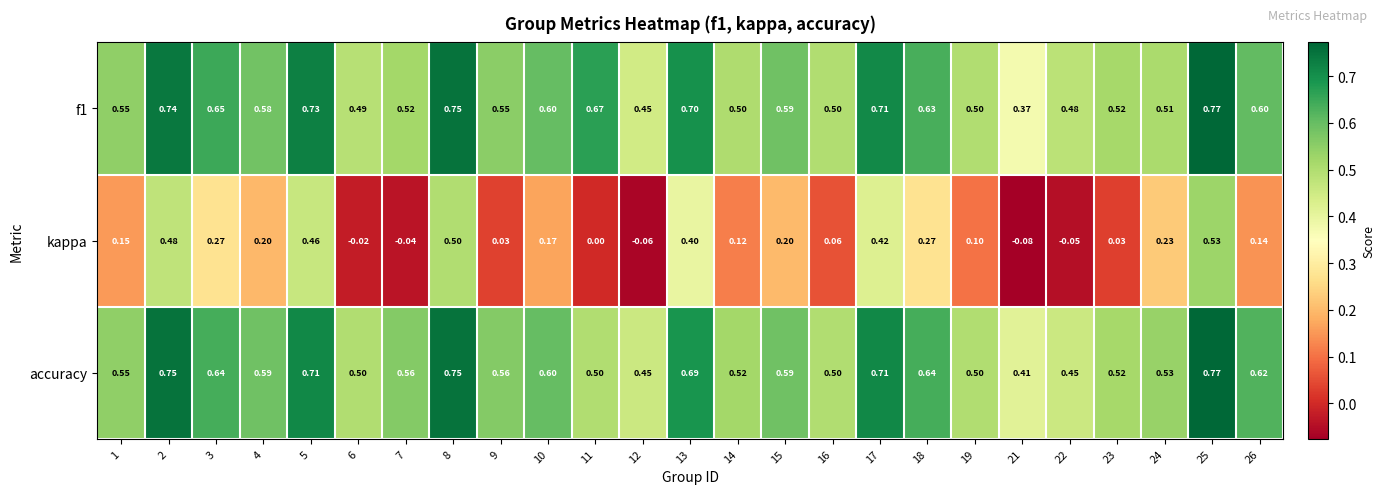

How many series are shown in this chart?

3